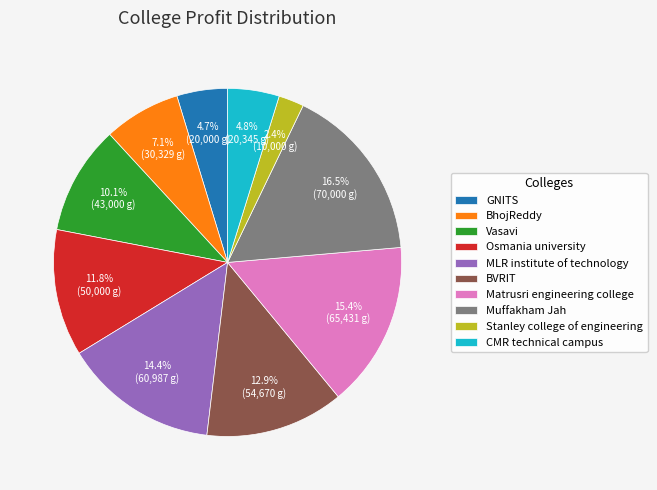

How many slices are in this pie chart?

10